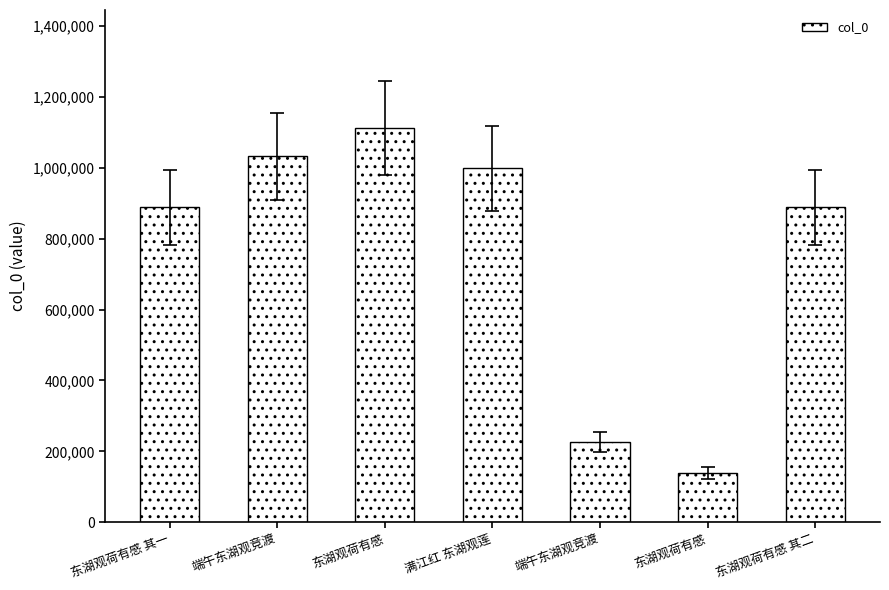

Reading left to right, what are all the values shown in this chart?

888621	1032222	1111798	998166	226157	138207	888622